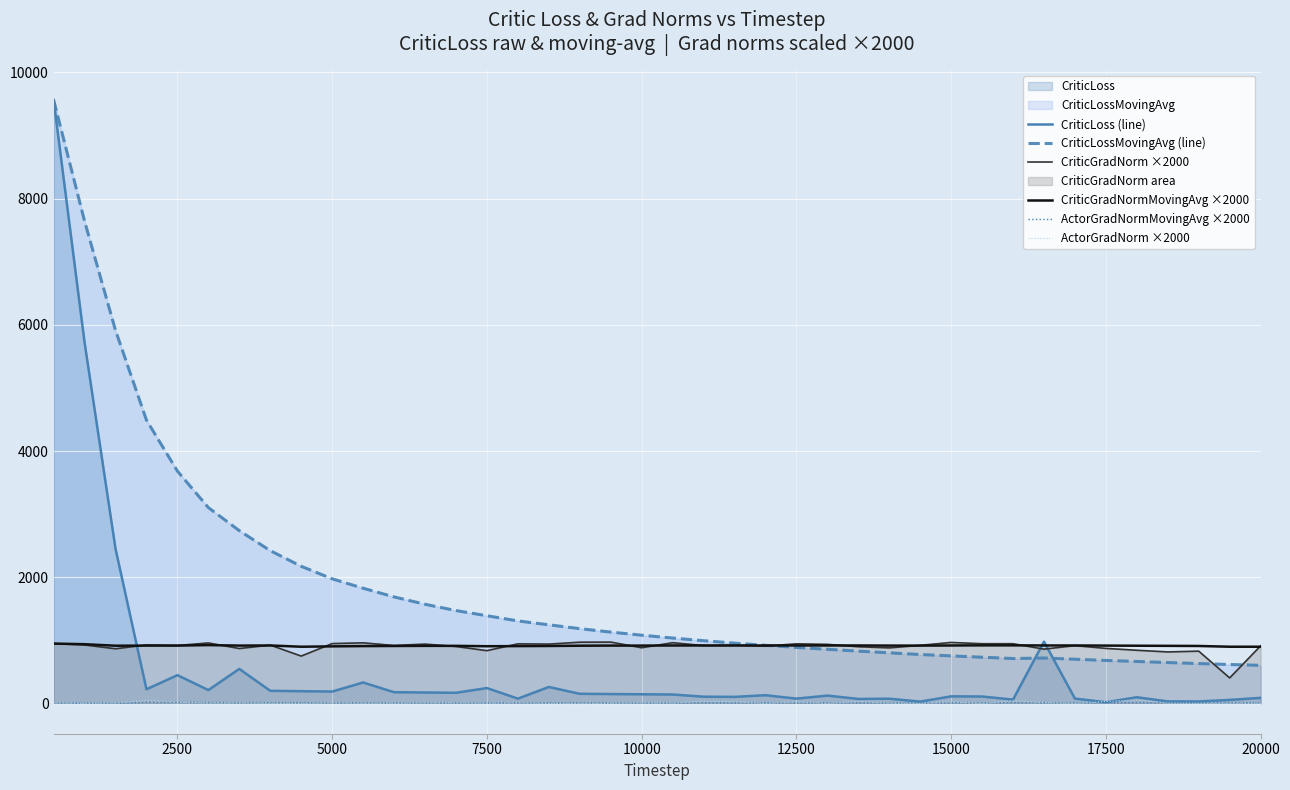

What is the spread (max minus min) of values at 20000?

912.0